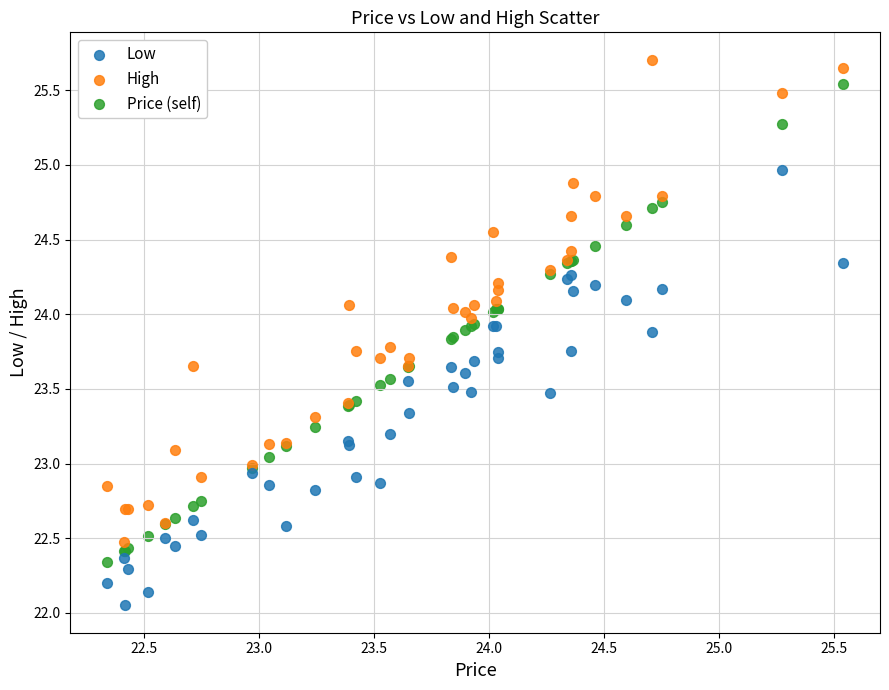

Which series contains the lowest Y value?

Low